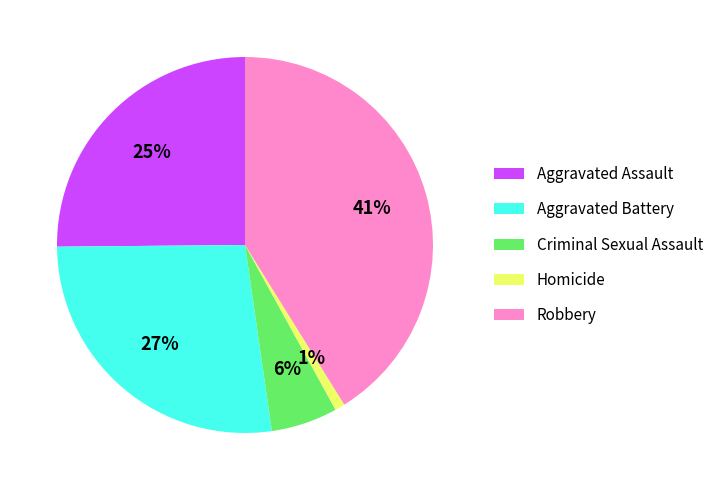

Rank the categories by value from highest to lowest.

Robbery, Aggravated Battery, Aggravated Assault, Criminal Sexual Assault, Homicide